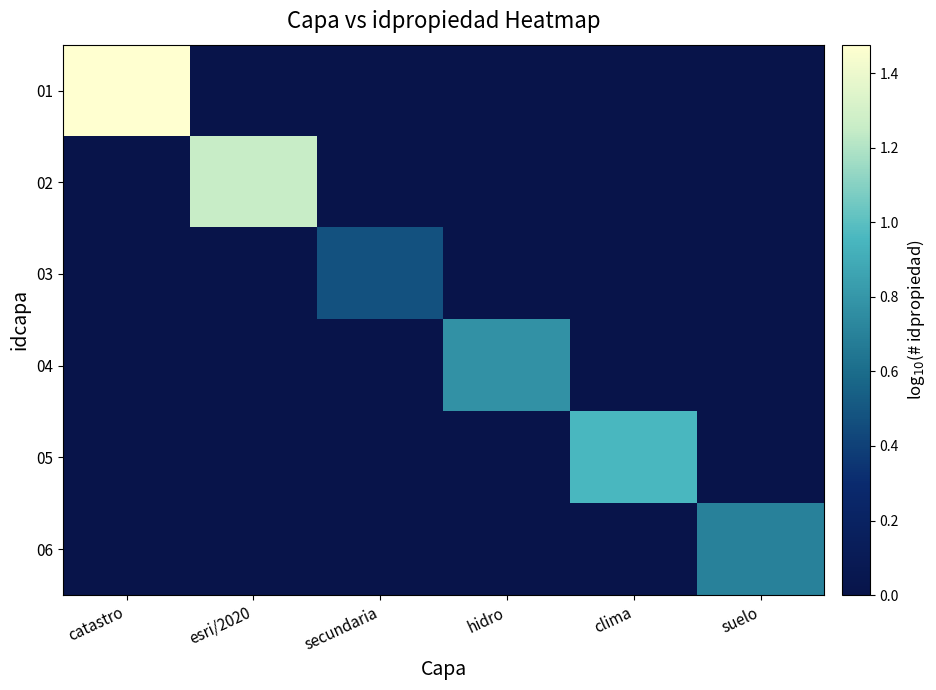

Reading left to right, transcribe all the data shown in this chart.

01: catastro=1.5	esri/2020=0.0	secundaria=0.0	hidro=0.0	clima=0.0	suelo=0.0
02: catastro=0.0	esri/2020=1.3	secundaria=0.0	hidro=0.0	clima=0.0	suelo=0.0
03: catastro=0.0	esri/2020=0.0	secundaria=0.5	hidro=0.0	clima=0.0	suelo=0.0
04: catastro=0.0	esri/2020=0.0	secundaria=0.0	hidro=0.8	clima=0.0	suelo=0.0
05: catastro=0.0	esri/2020=0.0	secundaria=0.0	hidro=0.0	clima=1.0	suelo=0.0
06: catastro=0.0	esri/2020=0.0	secundaria=0.0	hidro=0.0	clima=0.0	suelo=0.7